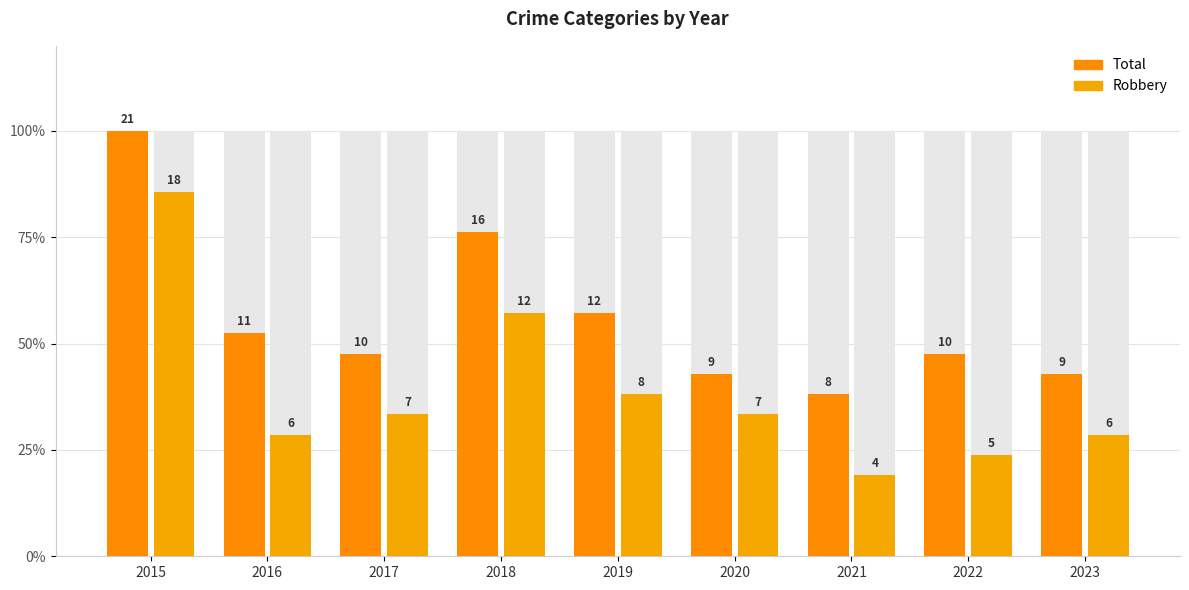

What is the average value of the Robbery series?

38.6